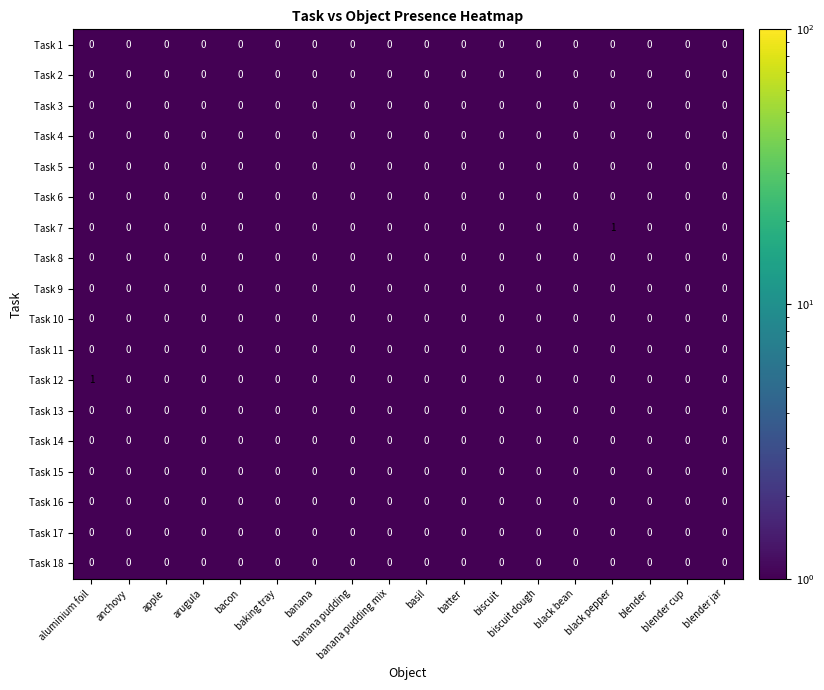

Between aluminium foil and blender, which series saw the biggest shift?

Task 12